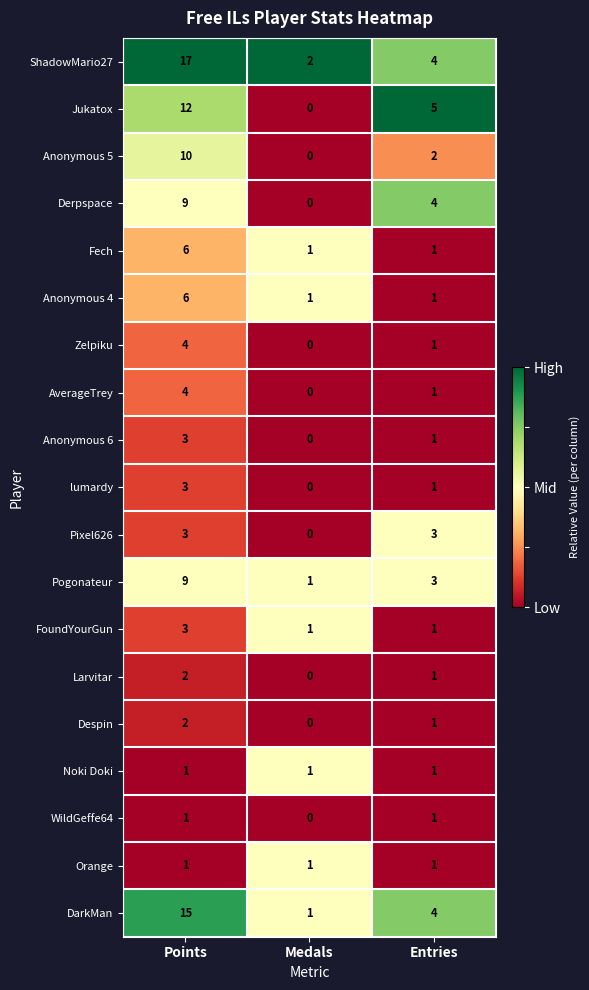

Which series has the largest range (max minus min)?

ShadowMario27